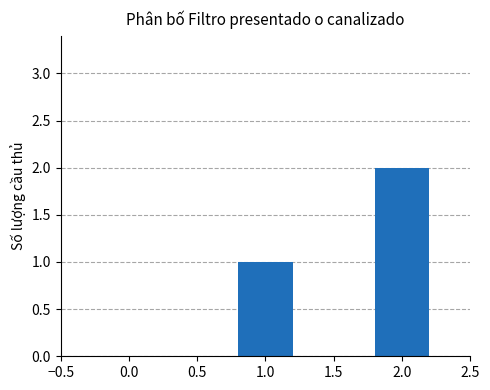

Which label corresponds to the largest value in the chart?

2.0